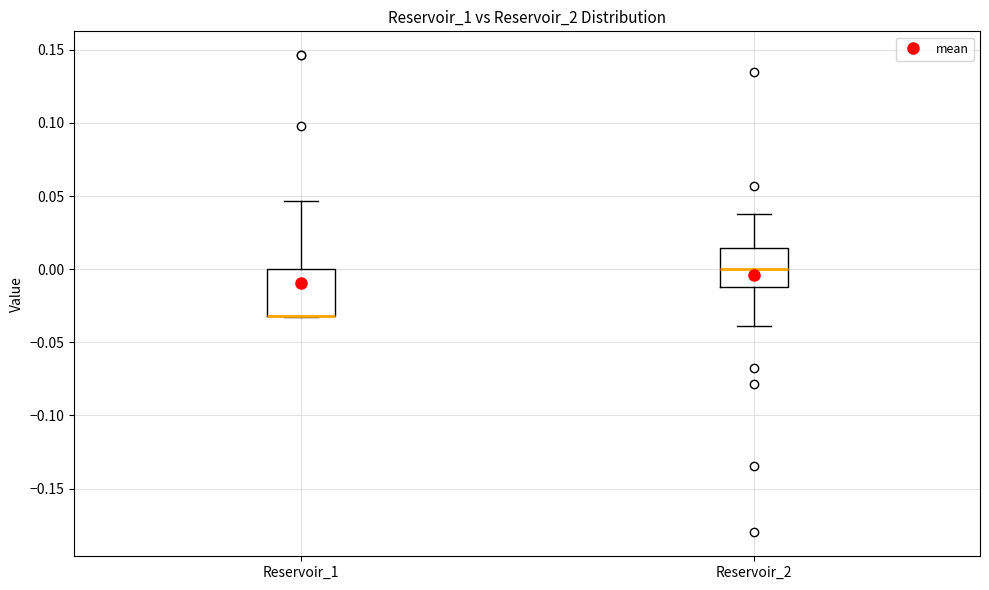

Reading left to right, read every box against the y-axis: the position of its median line, the range the box covers, and the ends of its whiskers. The values are not printed on the chart, so give them approximately, as read against the axis.

Reservoir_1: median -0.030 (drawn on the box's lower edge), box -0.030 to 0.000, whiskers -0.035 to 0.045
Reservoir_2: median 0.000, box -0.010 to 0.015, whiskers -0.040 to 0.040